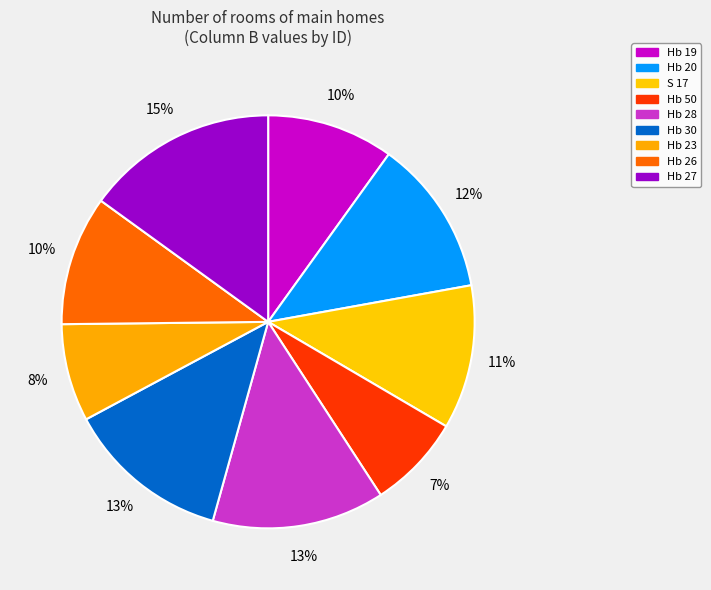

What percentage is the Hb 27 slice, to the nearest percent?

15%